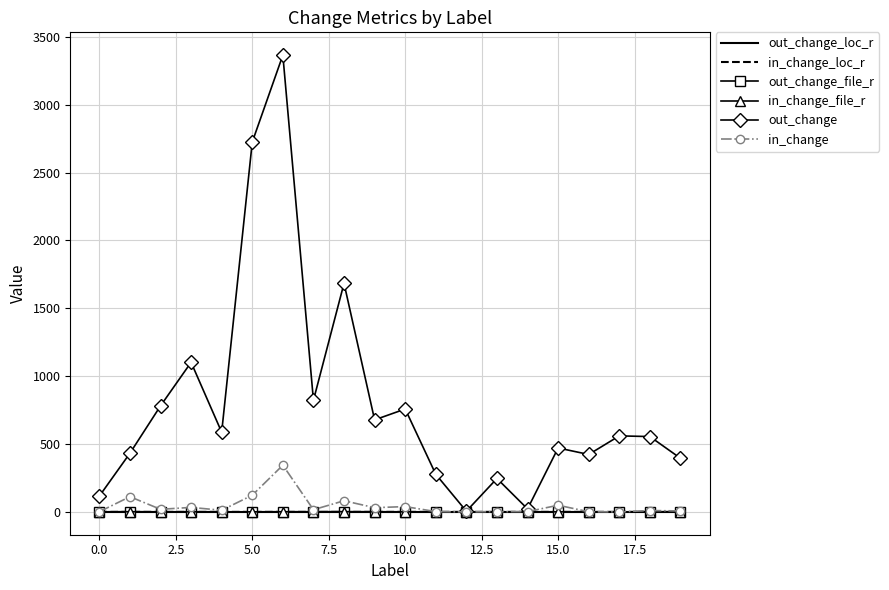

Which series has the largest range (max minus min)?

out_change